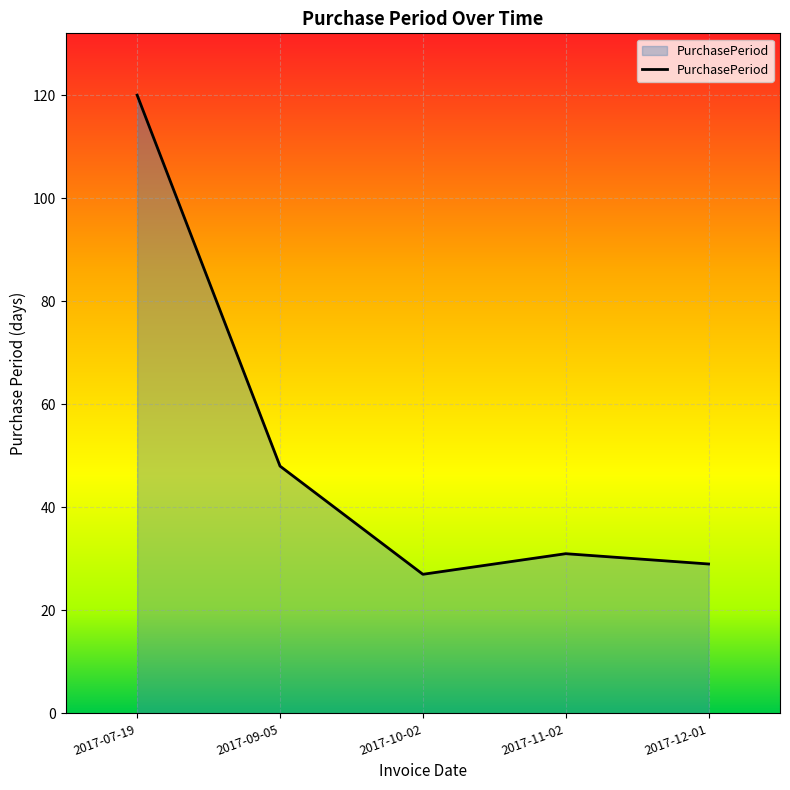

What is the average value?

51